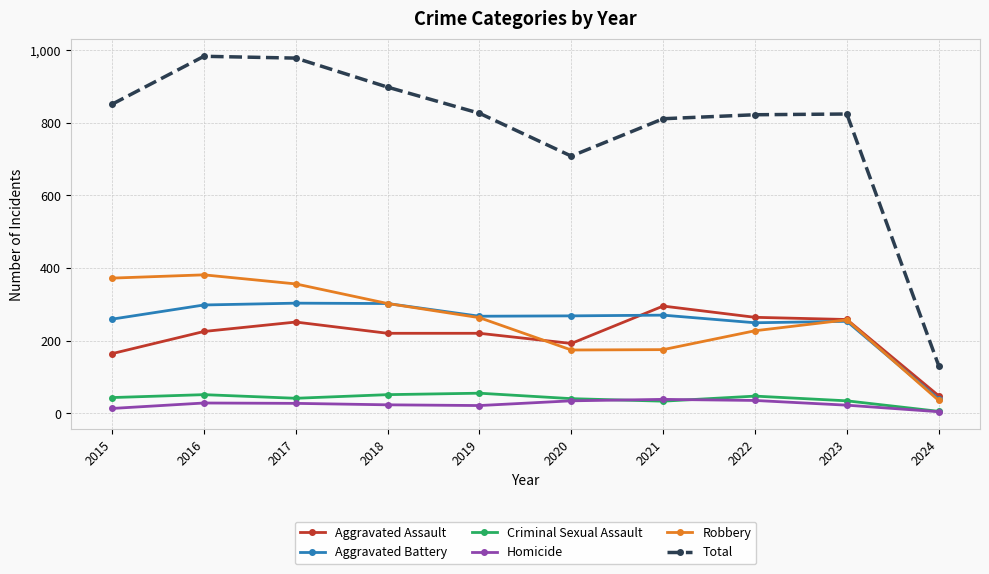

Between 2019 and 2020, which series saw the biggest shift?

Total